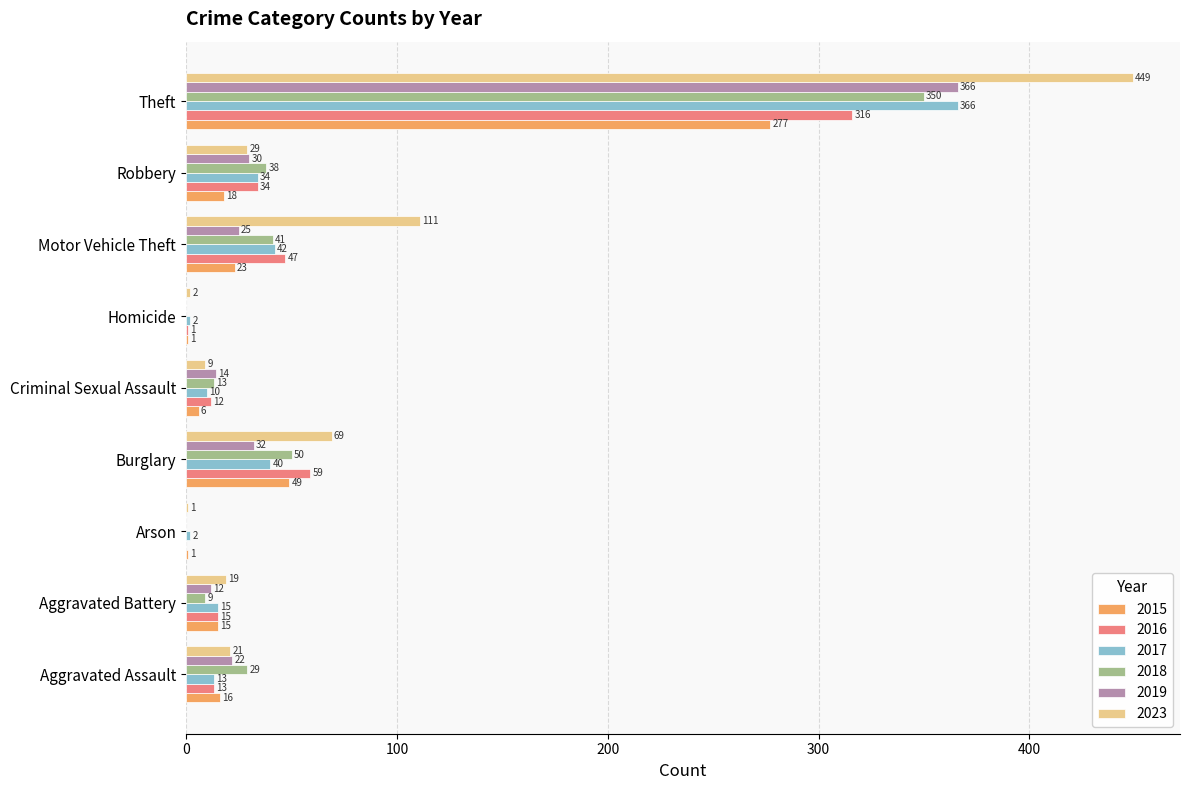

Which category has the highest value in the 2017 series?

Theft